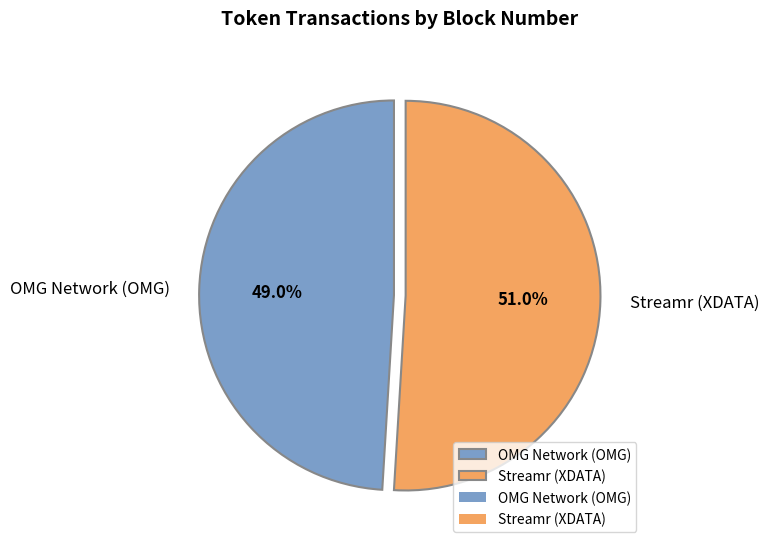

What portion of the pie excludes Streamr (XDATA)?

49.0%